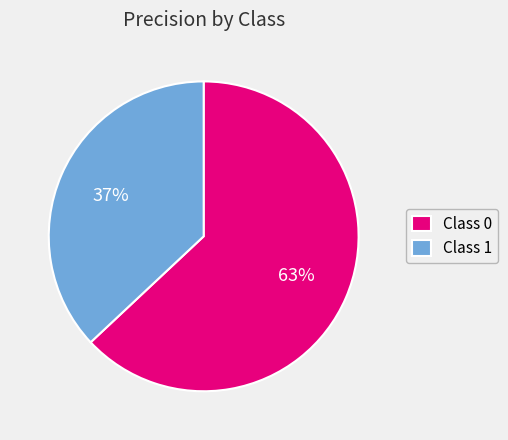

Which category accounts for the majority?

Class 0